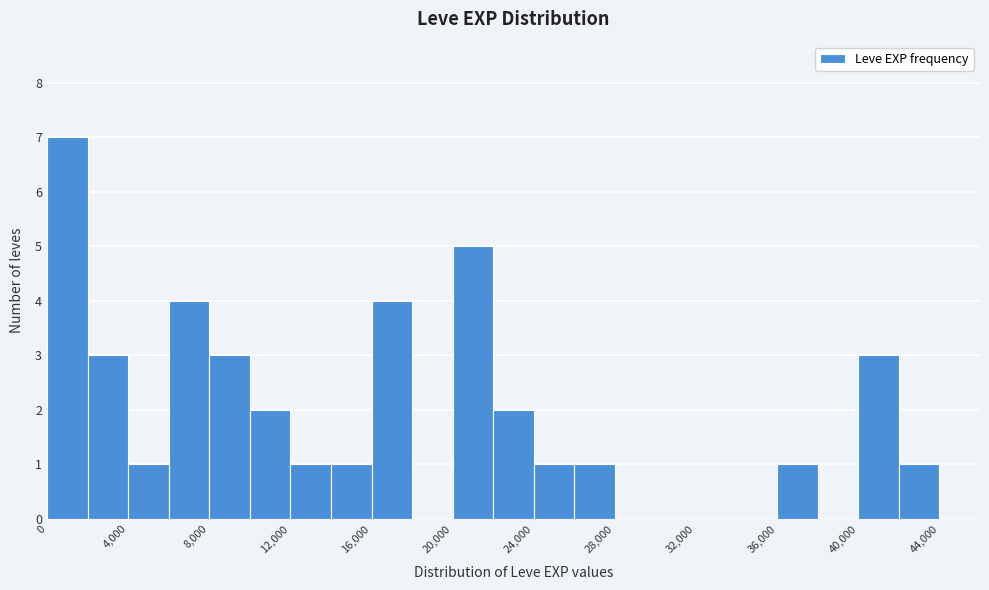

Over which range of the x-axis is the bar tallest?

0 to 2000